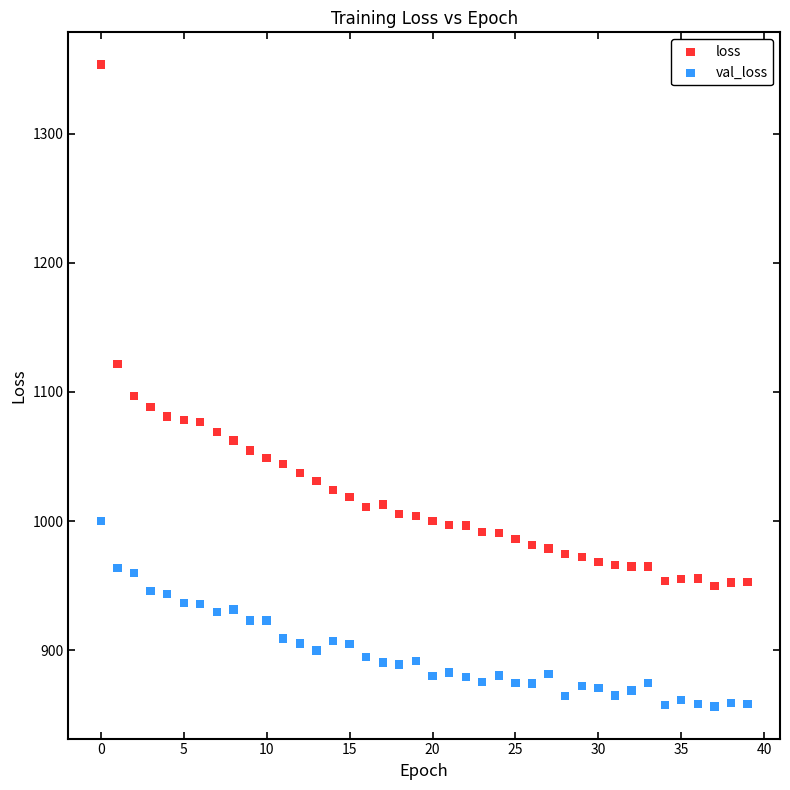

Across all series, what Y value is closest to 1105?

1097.1